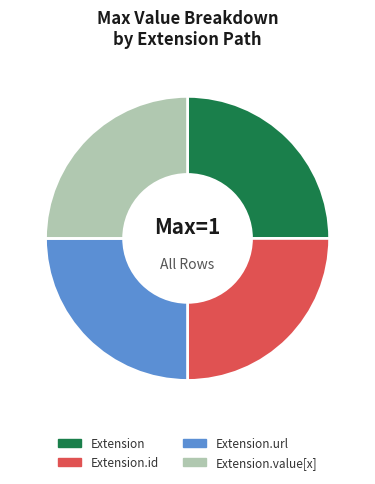

Does Extension.url represent more than half of the total?

No